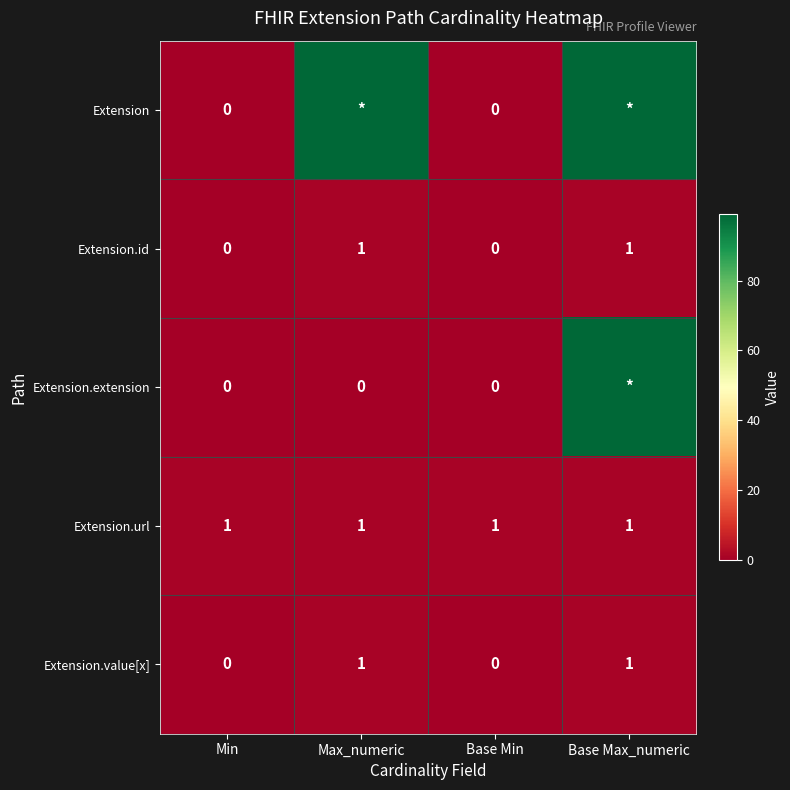

The Extension.id series shows 2 at Max_numeric. True or false?

False